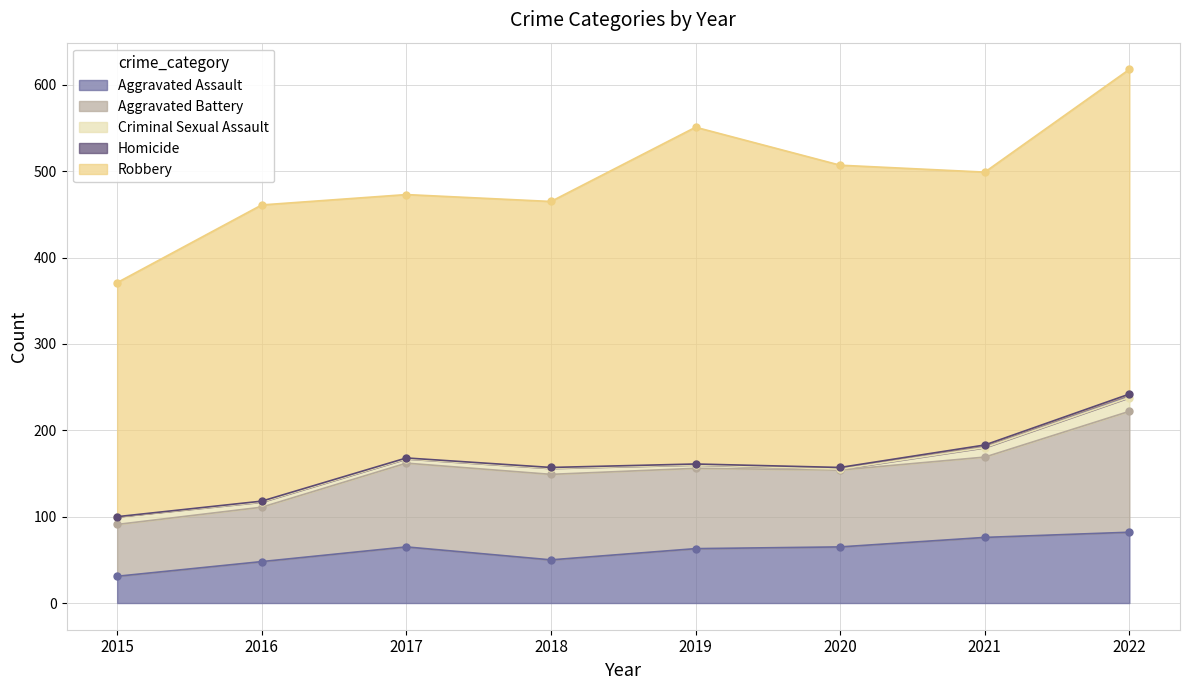

The Criminal Sexual Assault series shows 1 at 2020. True or false?

True